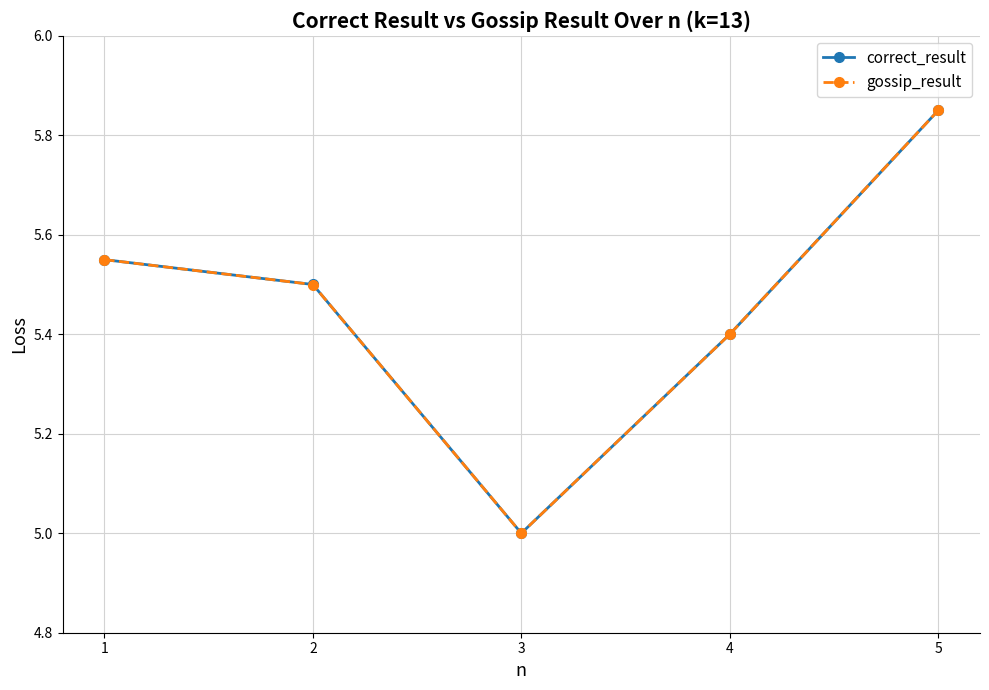

Does the chart have visible grid lines?

Yes